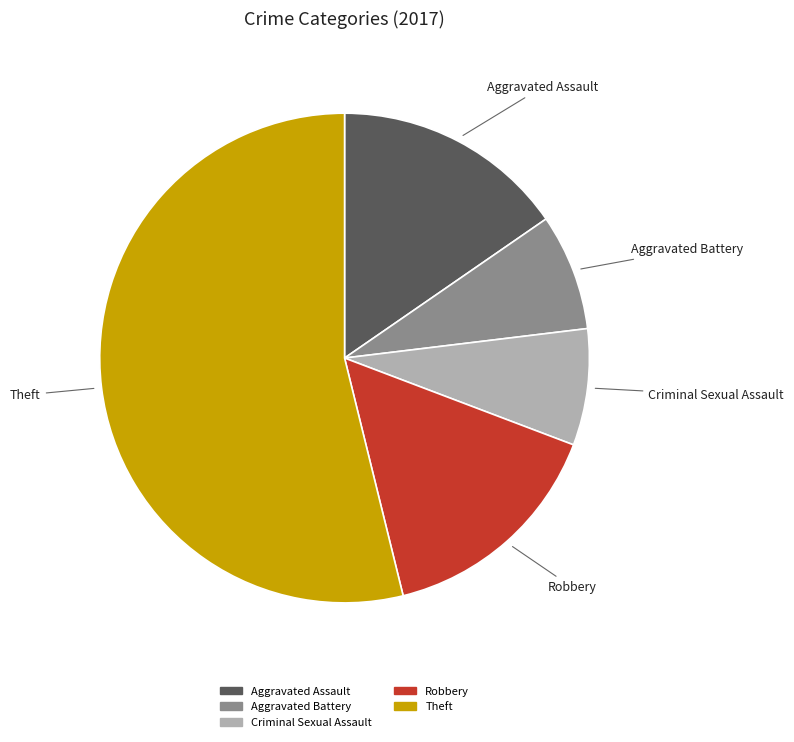

Approximately how many times larger is the value at Robbery compared to Criminal Sexual Assault?

2.0